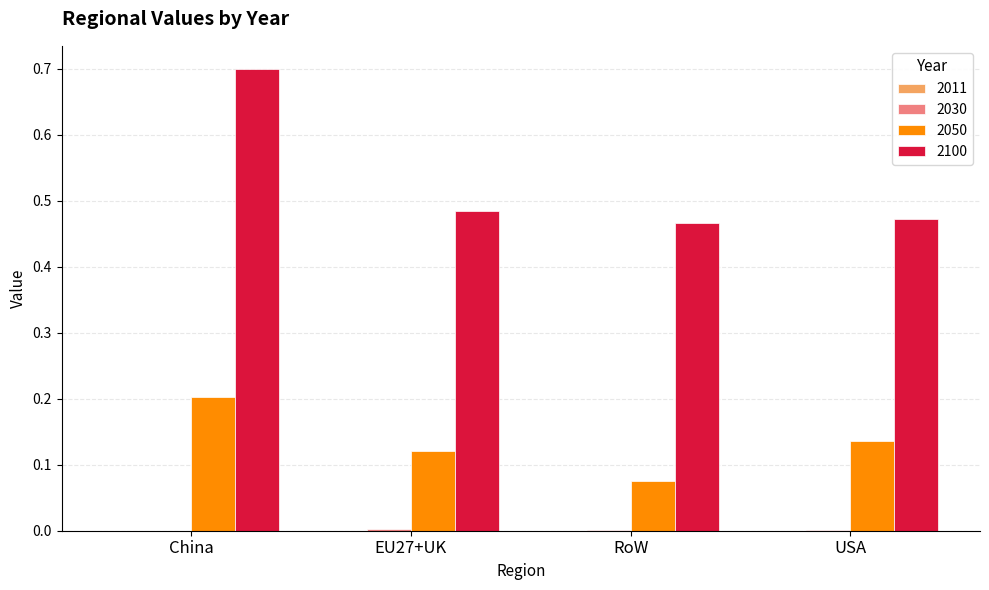

At which category is the sum across all series the highest?

China